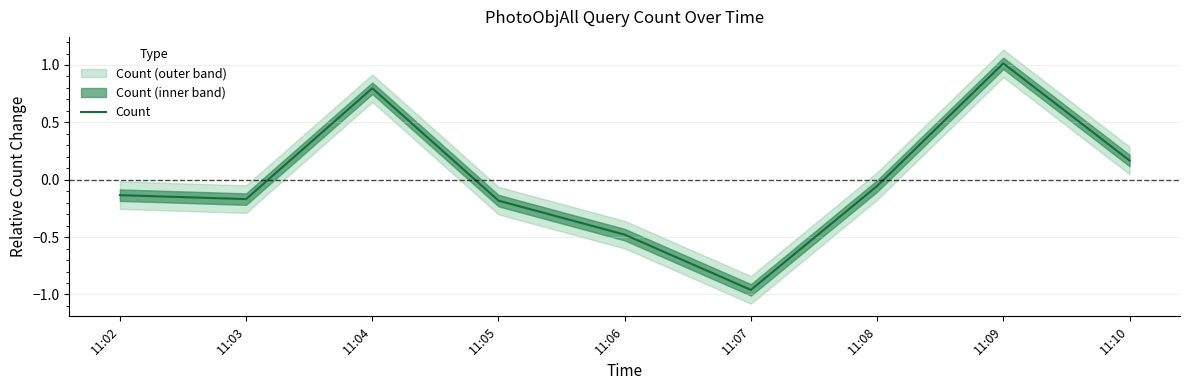

Rank the categories by value from highest to lowest.

11:09, 11:04, 11:10, 11:08, 11:02, 11:03, 11:05, 11:06, 11:07